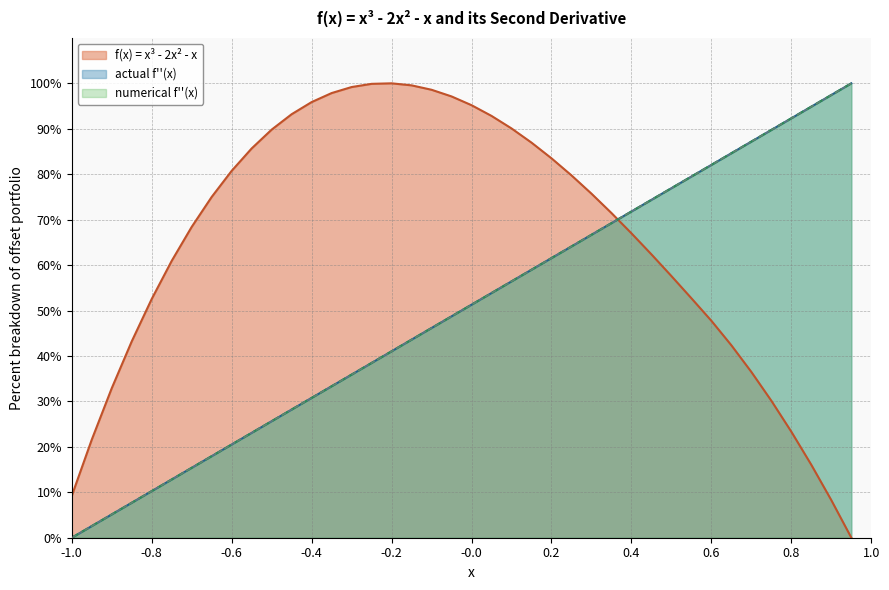

The f(x) = x³ - 2x² - x series shows 89.6 at 30. True or false?

False